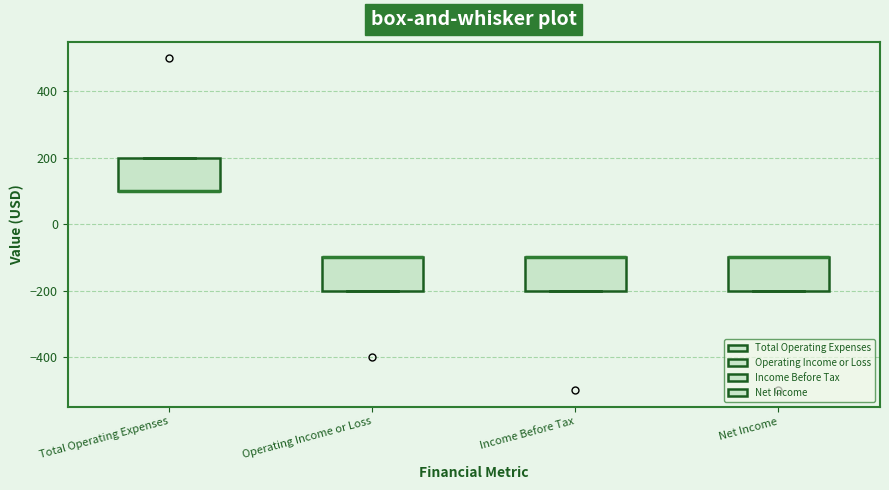

Where is the lower edge of the box for Operating Income or Loss on the y-axis? The values are not printed on the chart, so give them approximately, as read against the axis.

-200